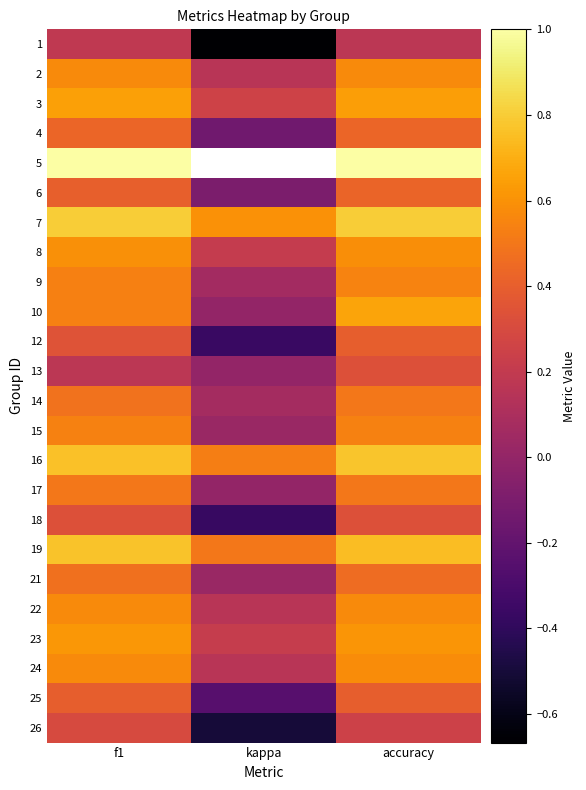

What is the sum of the 26 values at kappa and accuracy?

-0.2